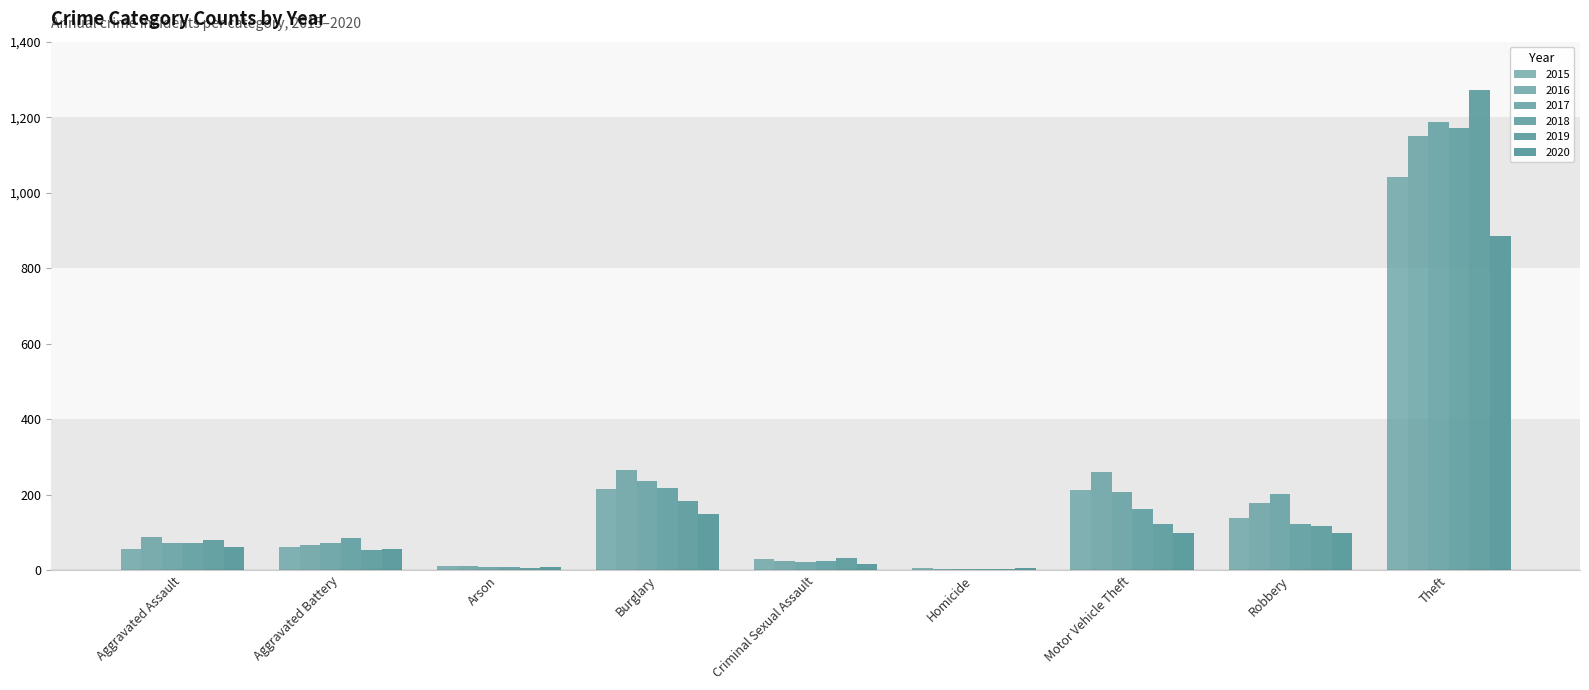

Rank the series by their maximum value, from lowest to highest.

2020, 2015, 2016, 2018, 2017, 2019